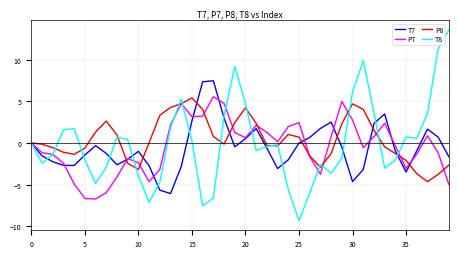

What is the smallest value displayed?

-9.3